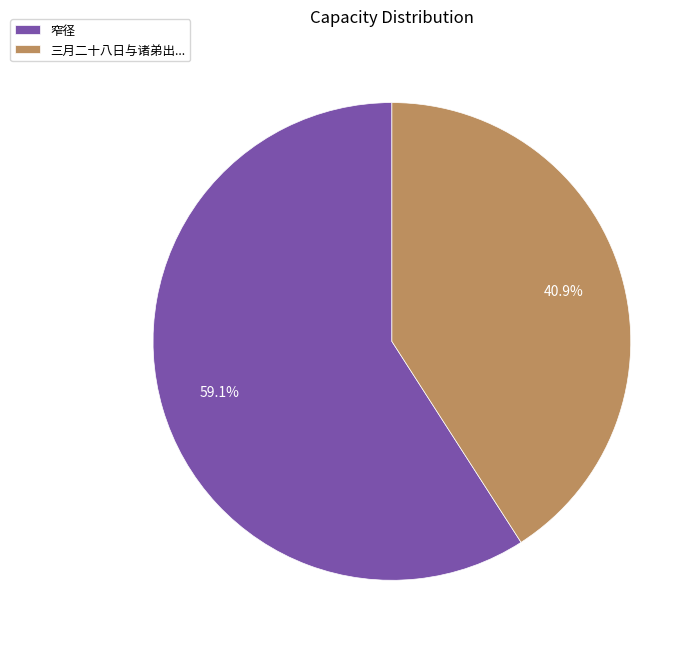

Which slice is the largest?

窄径